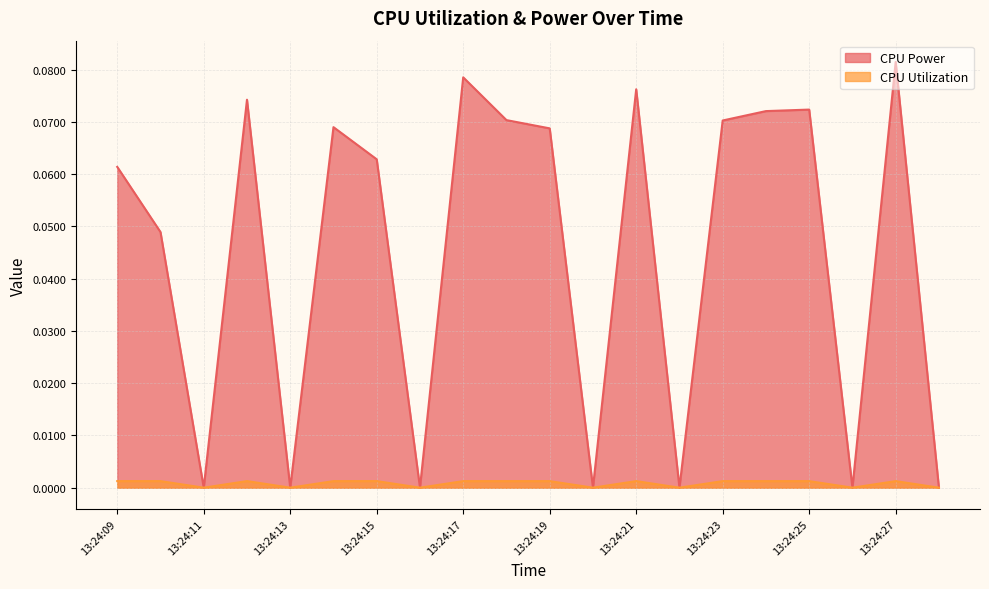

Reading left to right, extract all data points from this chart.

CPU Power: 13:24:09=0.1	13:24:10=0.0	13:24:11=0.0	13:24:12=0.1	13:24:13=0.0	13:24:14=0.1	13:24:15=0.1	13:24:16=0.0	13:24:17=0.1	13:24:18=0.1	13:24:19=0.1	13:24:20=0.0	13:24:21=0.1	13:24:22=0.0	13:24:23=0.1	13:24:24=0.1	13:24:25=0.1	13:24:26=0.0	13:24:27=0.1	13:24:28=0.0
CPU Utilization: 13:24:09=0.0	13:24:10=0.0	13:24:11=0.0	13:24:12=0.0	13:24:13=0.0	13:24:14=0.0	13:24:15=0.0	13:24:16=0.0	13:24:17=0.0	13:24:18=0.0	13:24:19=0.0	13:24:20=0.0	13:24:21=0.0	13:24:22=0.0	13:24:23=0.0	13:24:24=0.0	13:24:25=0.0	13:24:26=0.0	13:24:27=0.0	13:24:28=0.0